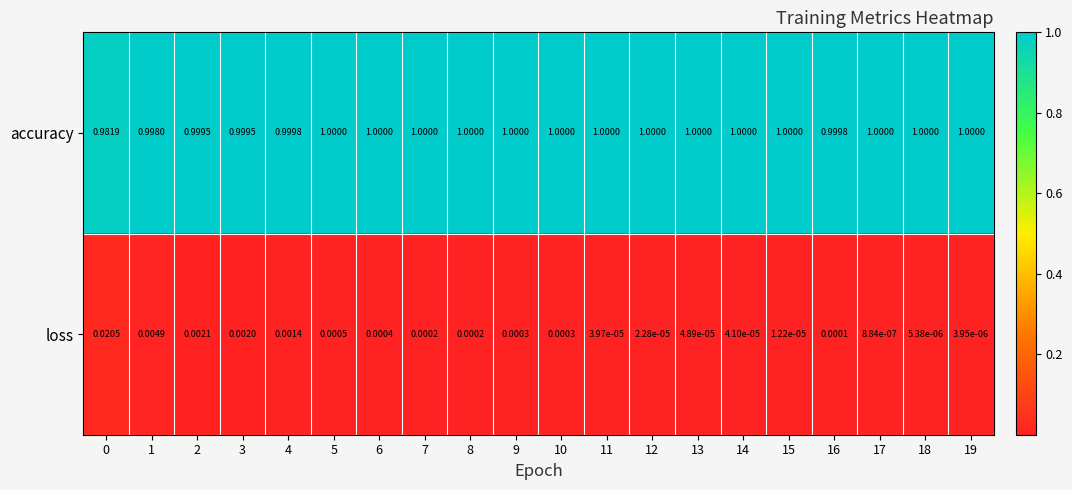

Which series has the largest total across all categories?

accuracy